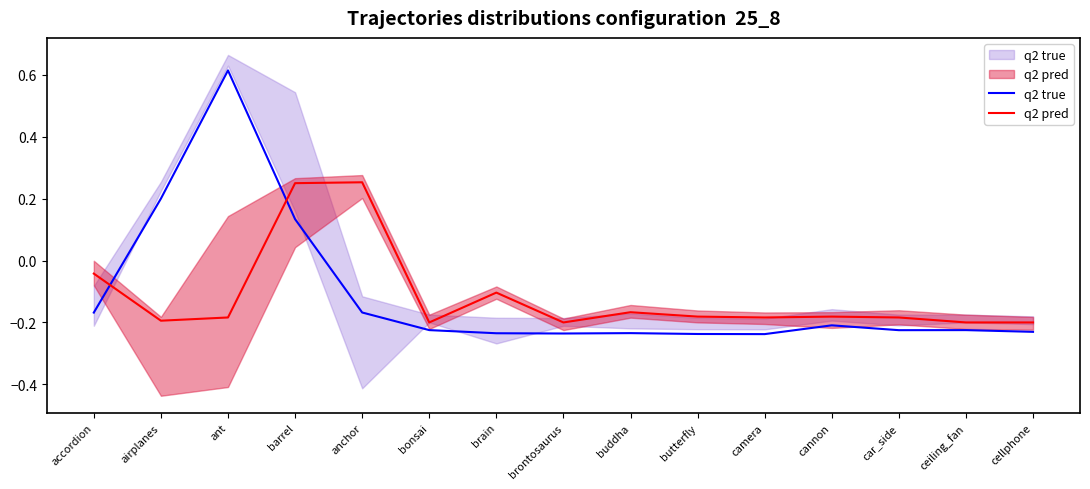

Is it true that q2 true equals -0.2 at bonsai?

True